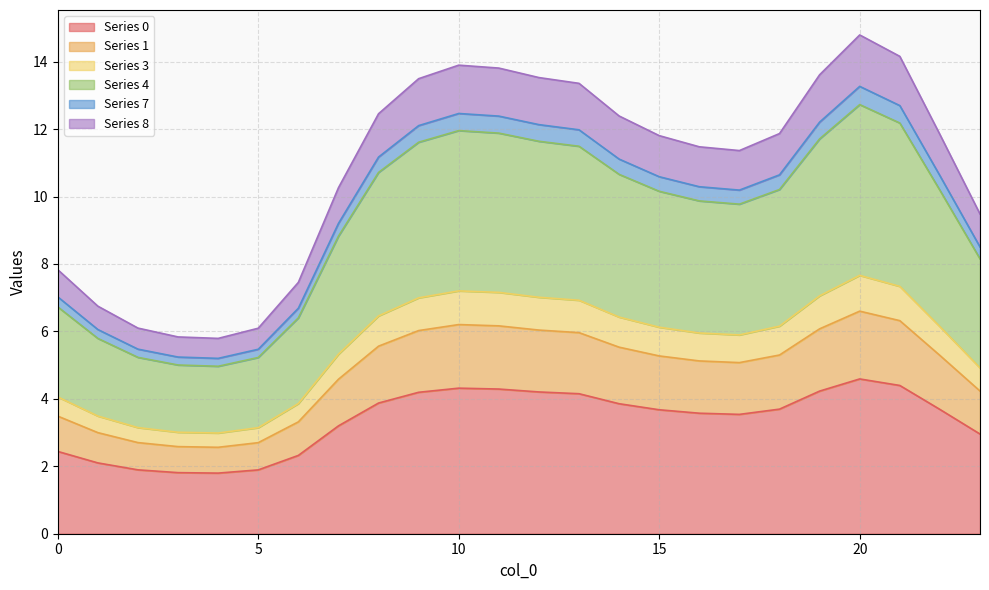

How many lines are shown in the chart?

6